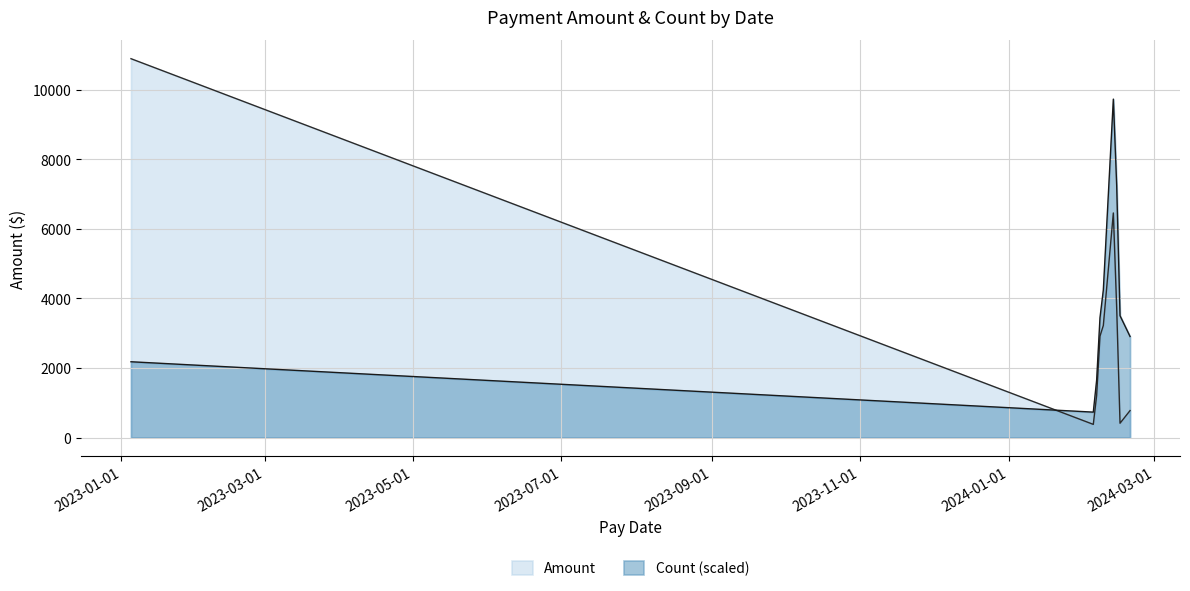

List the series in order of their overall mean, highest first.

Amount, Count (scaled)